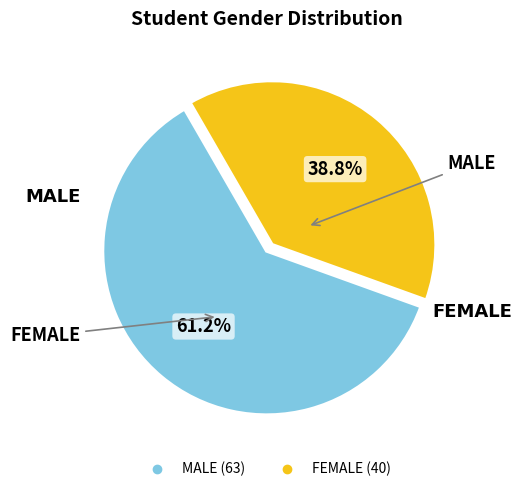

What percentage do FEMALE and MALE together represent?

100.0%